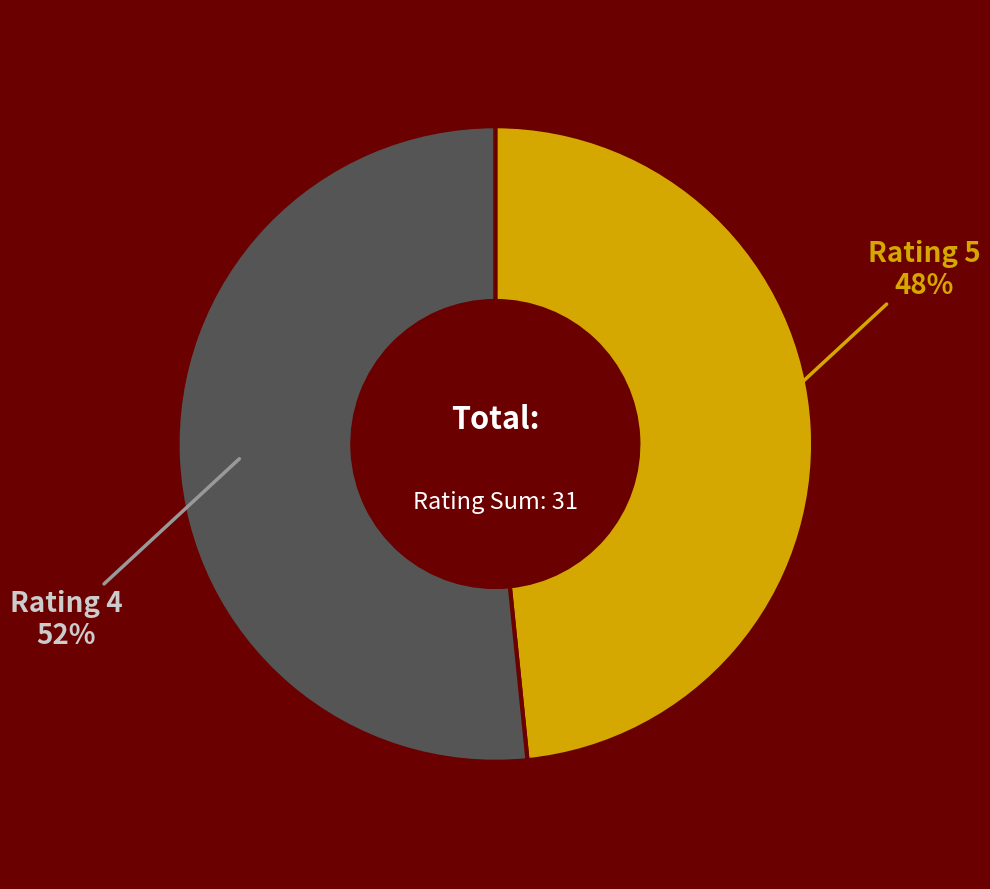

Is there a majority slice in this chart?

Yes